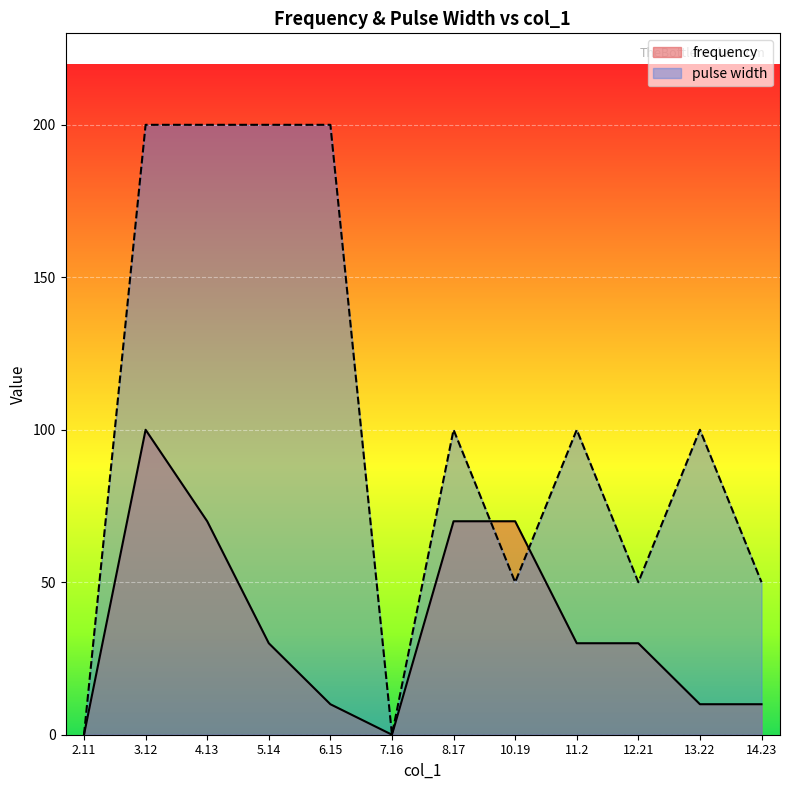

Which series ends up on top after the final intersection of frequency and pulse width?

pulse width